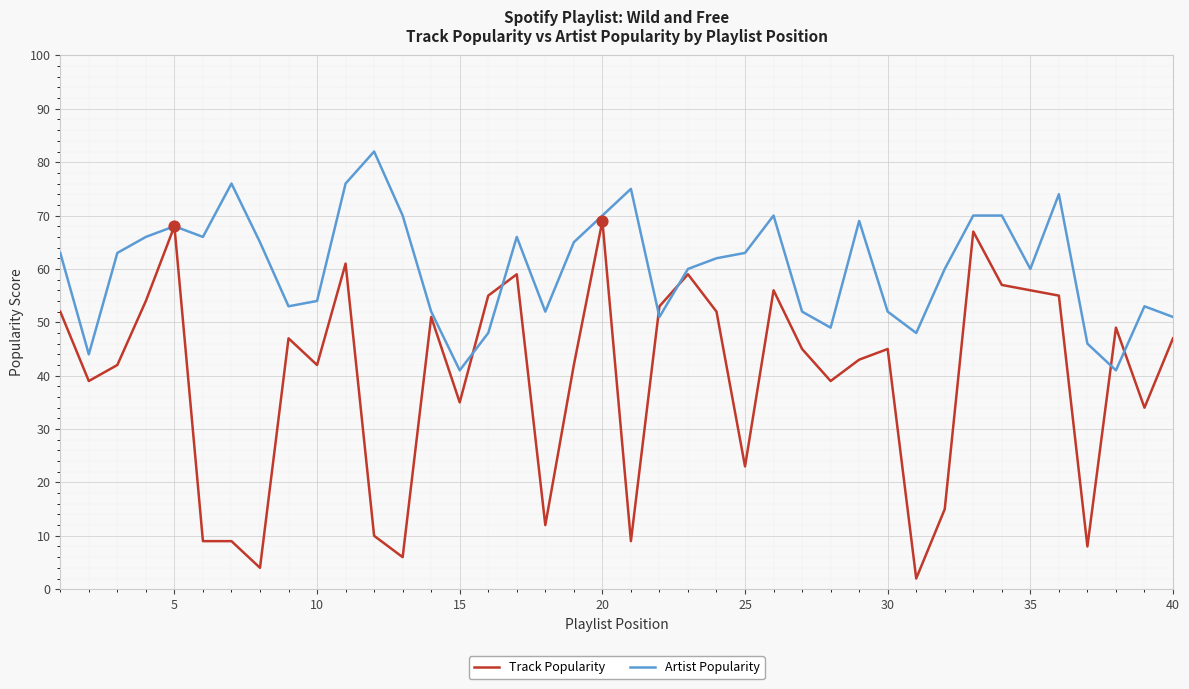

Which series has the largest total across all categories?

Artist Popularity